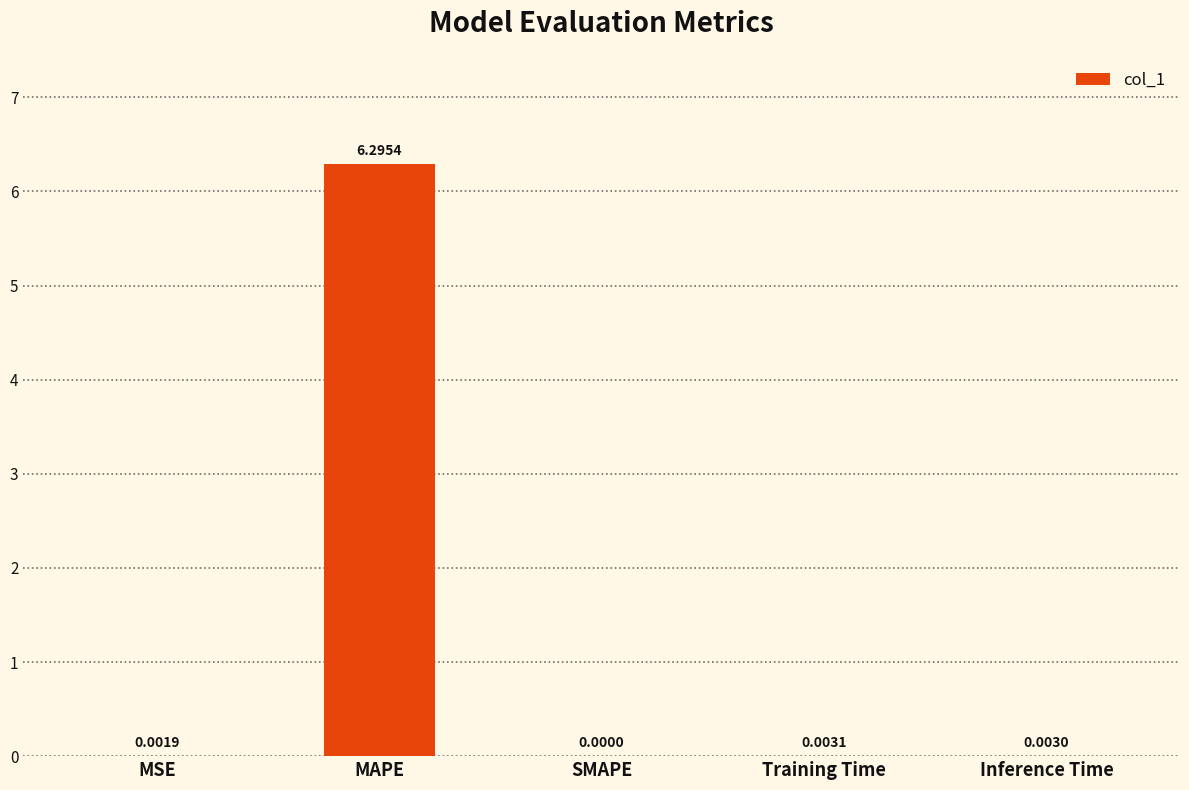

Which has a higher value, Training Time or MSE?

Training Time